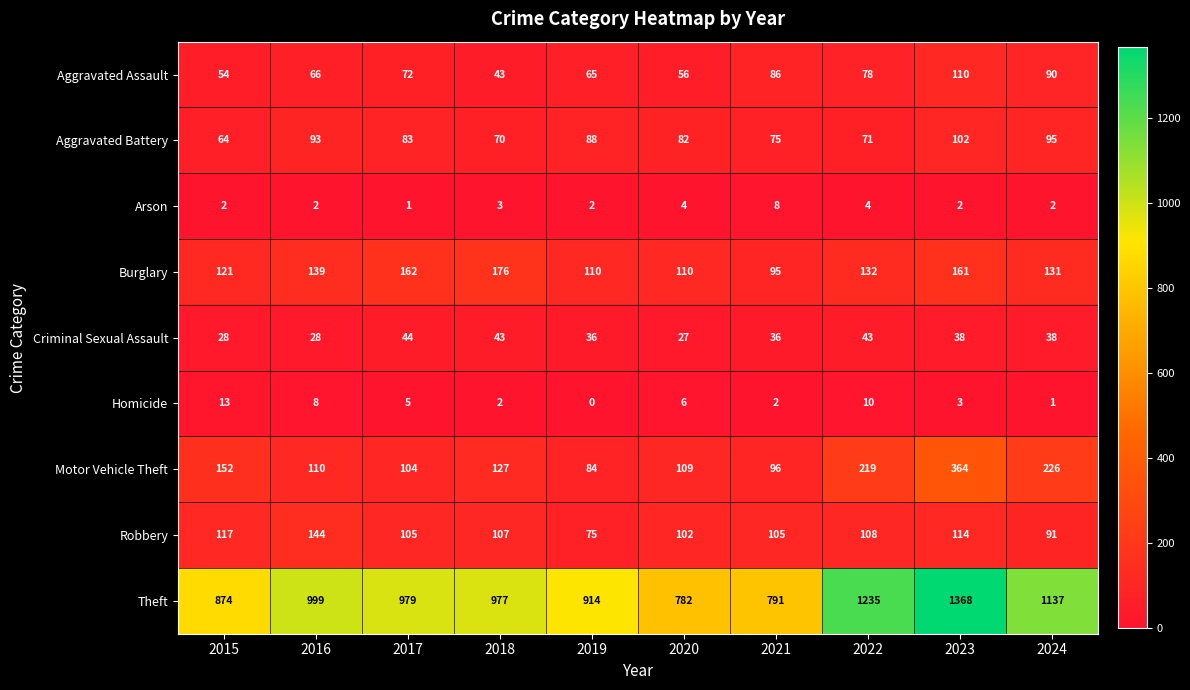

The Aggravated Assault series shows 72 at 2017. True or false?

True